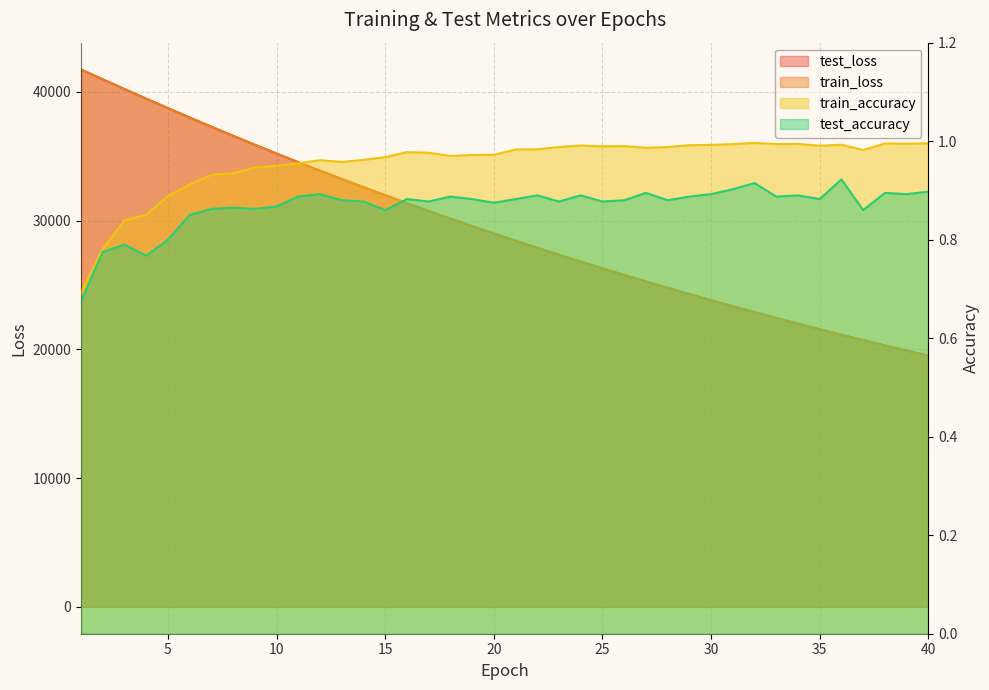

What is the difference between the maximum and minimum values in the train_accuracy series?

0.3